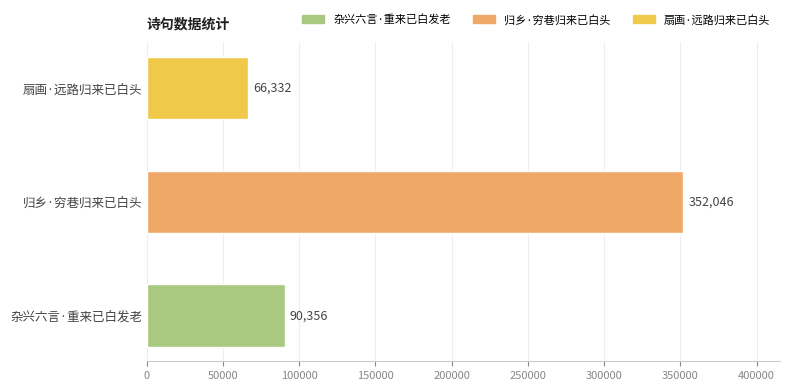

What is the greatest value displayed?

352046